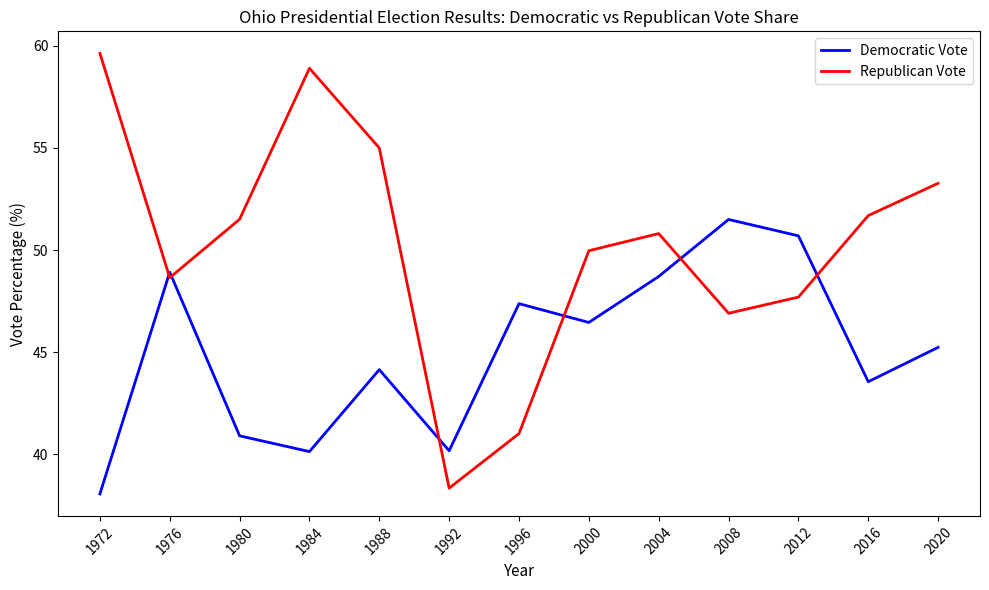

True or false: Democratic Vote and Republican Vote cross at least once.

True